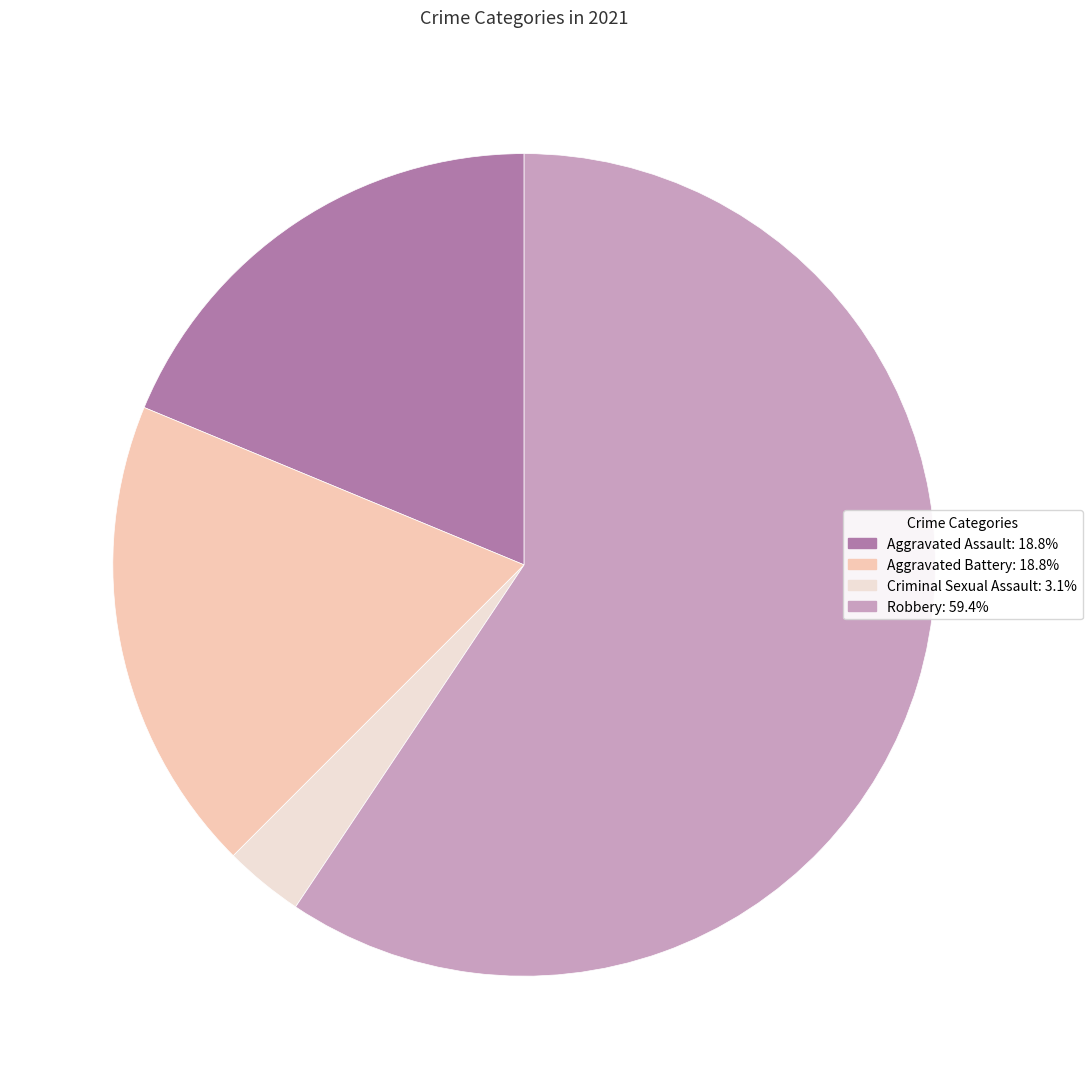

Is the sum of Criminal Sexual Assault and Robbery greater than half?

Yes